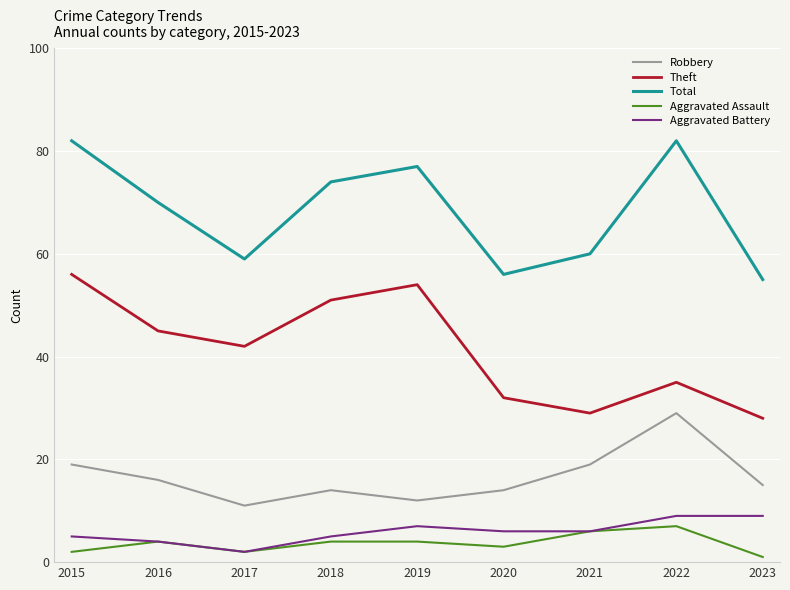

How many categories are shown in the chart?

9